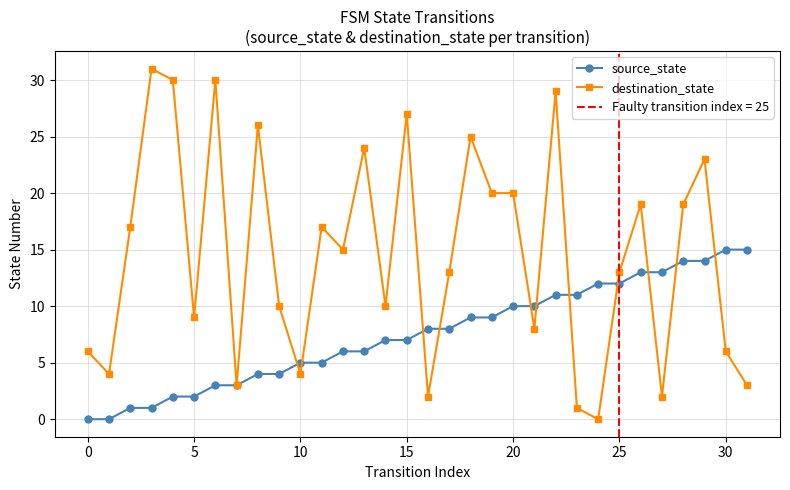

The destination_state series shows 6 at 0. True or false?

True